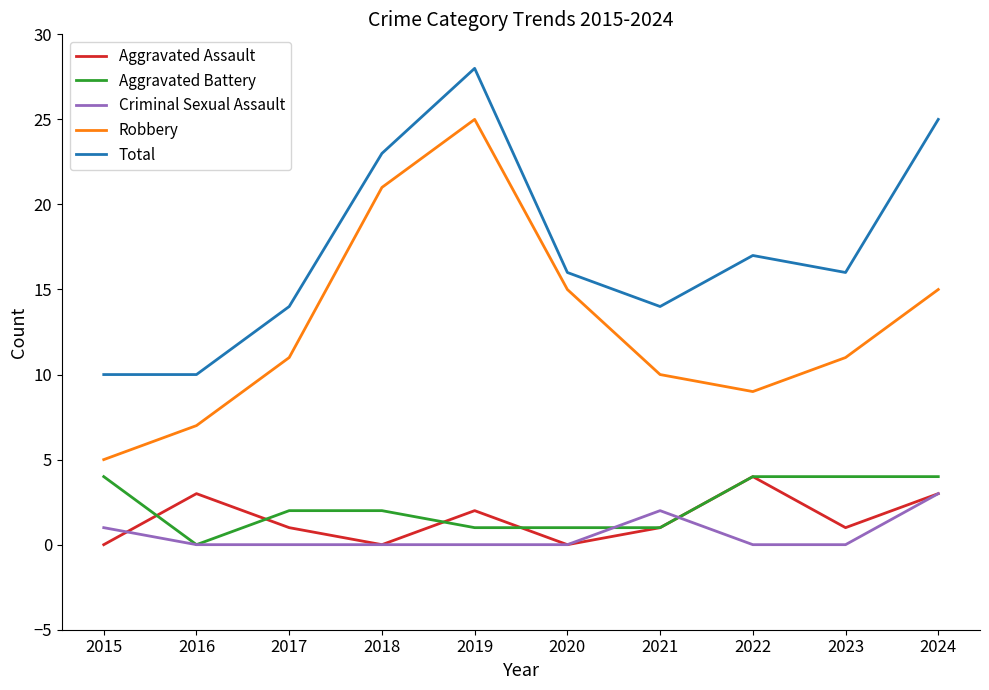

Reading right to left, extract all data points from this chart.

Aggravated Assault: 2024=3	2023=1	2022=4	2021=1	2020=0	2019=2	2018=0	2017=1	2016=3	2015=0
Aggravated Battery: 2024=4	2023=4	2022=4	2021=1	2020=1	2019=1	2018=2	2017=2	2016=0	2015=4
Criminal Sexual Assault: 2024=3	2023=0	2022=0	2021=2	2020=0	2019=0	2018=0	2017=0	2016=0	2015=1
Robbery: 2024=15	2023=11	2022=9	2021=10	2020=15	2019=25	2018=21	2017=11	2016=7	2015=5
Total: 2024=25	2023=16	2022=17	2021=14	2020=16	2019=28	2018=23	2017=14	2016=10	2015=10